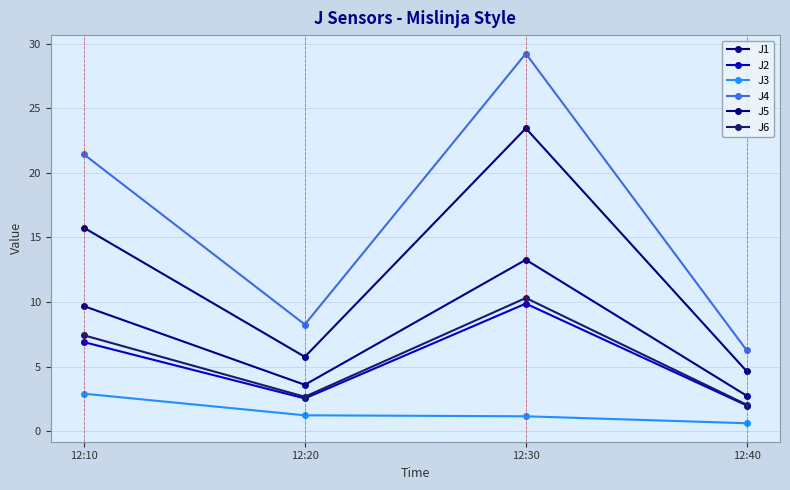

Between 12:20 and 12:40, which series saw the biggest shift?

J4